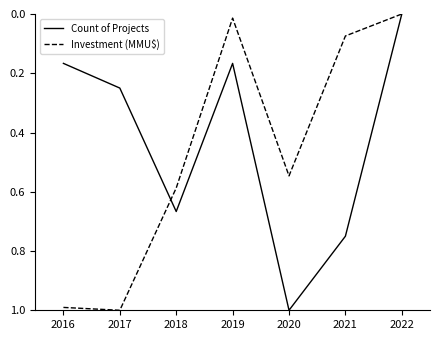

What is the greatest value displayed?

1.0